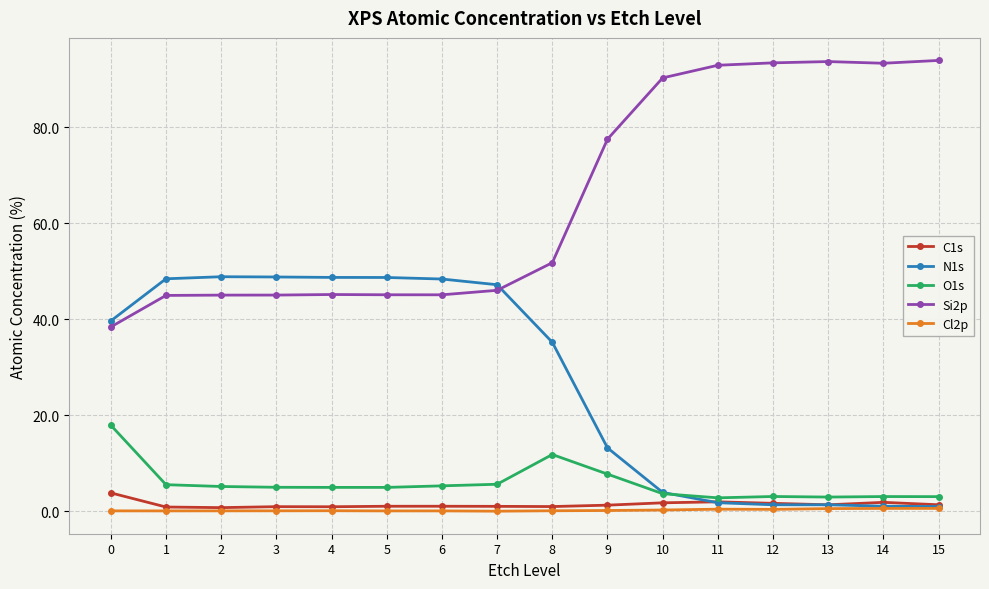

What is the greatest value displayed?

93.9